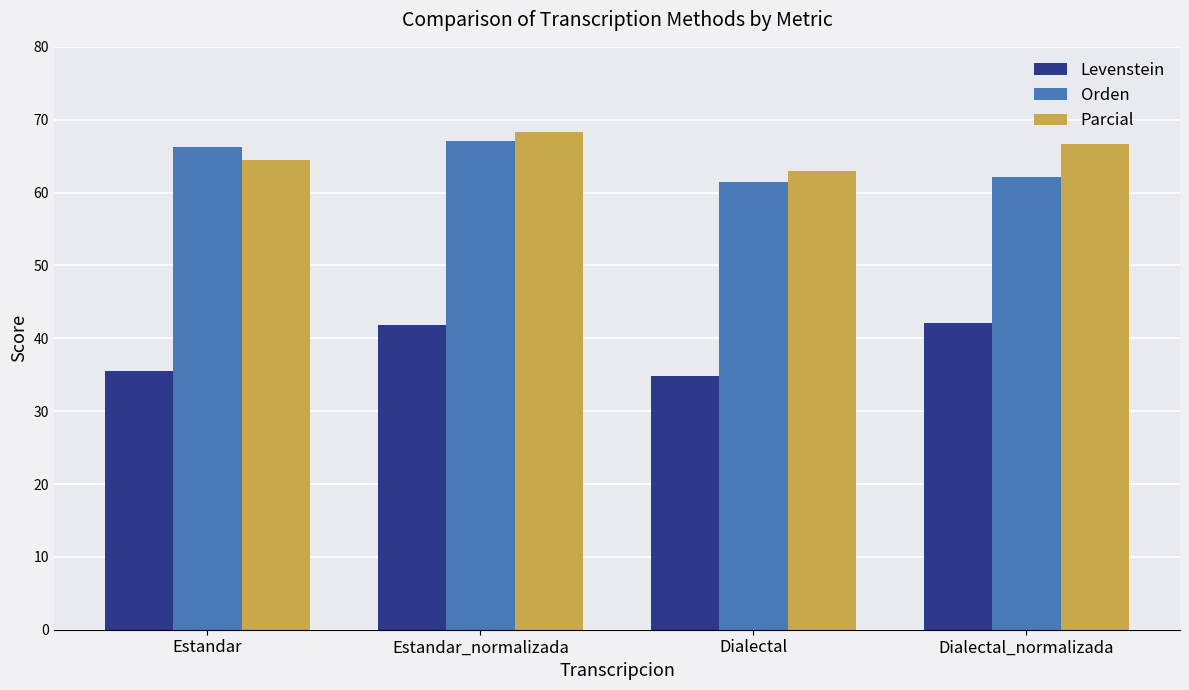

List the series in order of their peak value, lowest first.

Levenstein, Orden, Parcial